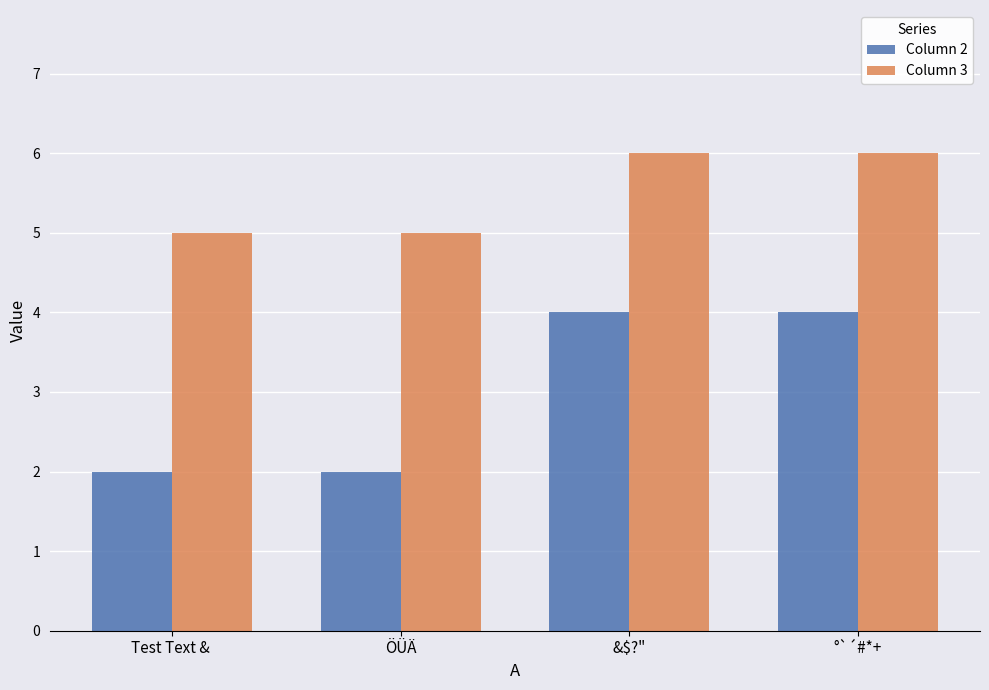

What is the value of the Column 2 bar at the 4th from the left?

4